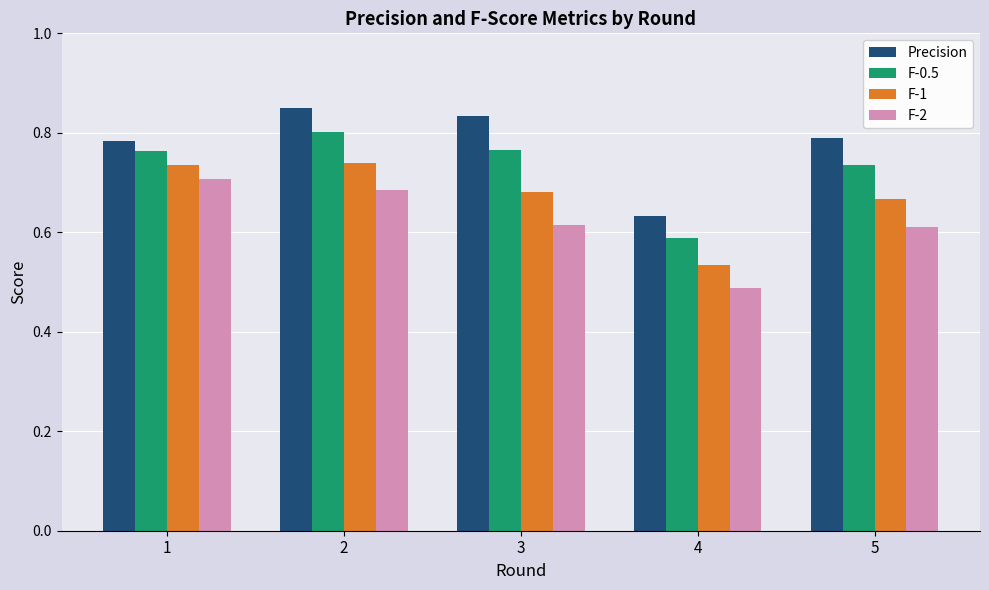

True or false: F-2 has a value of 0.7 at 1.

True